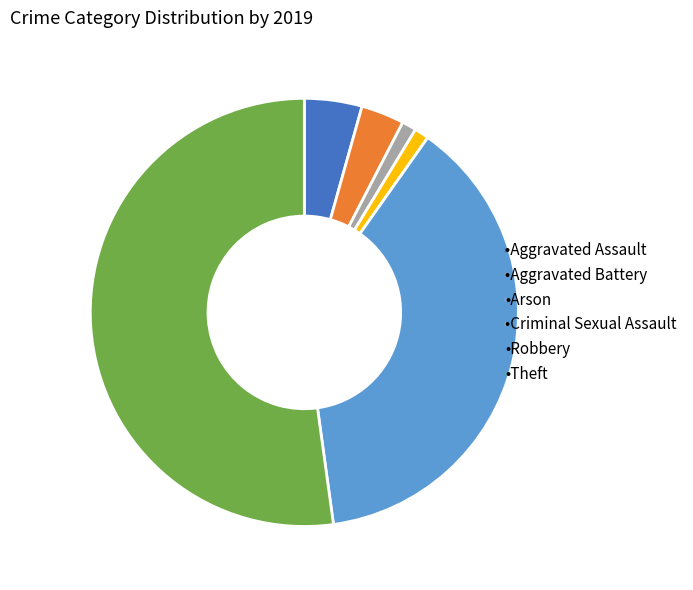

Is there any slice that represents more than half of the pie?

Yes